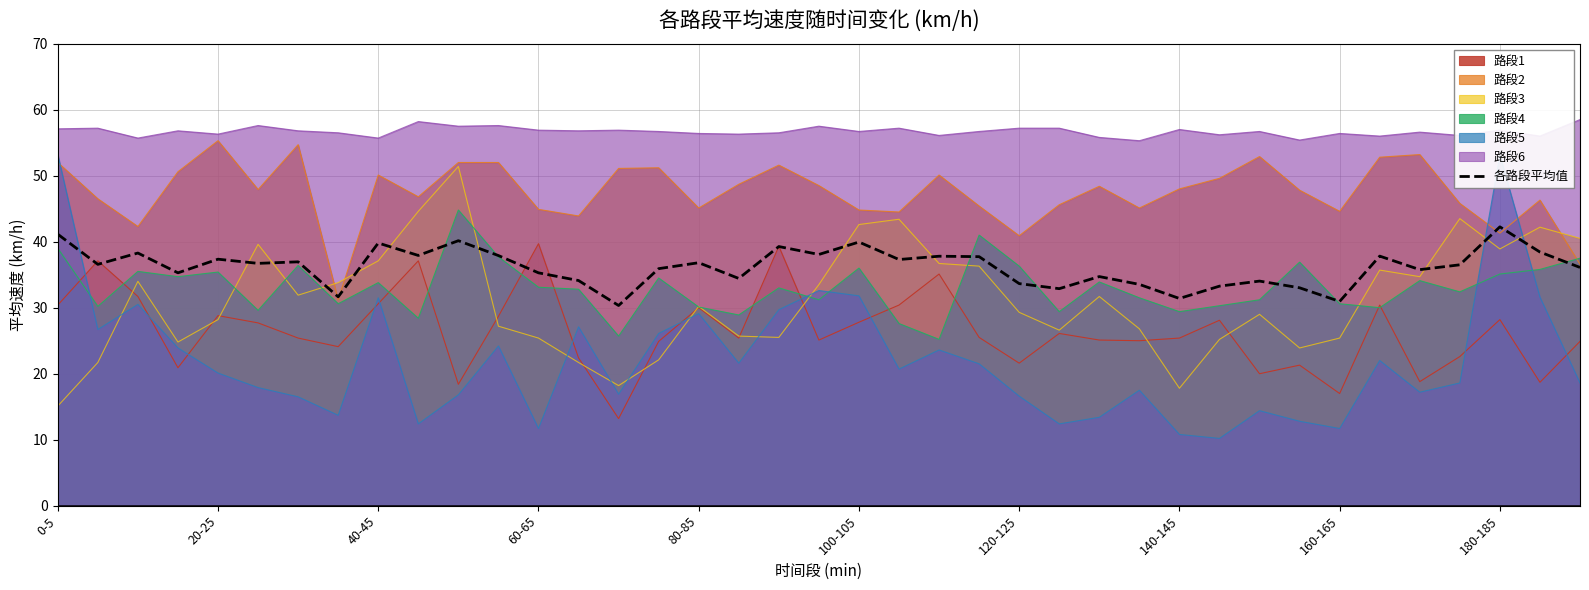

True or false: the data has more than 2 interior local peaks.

True